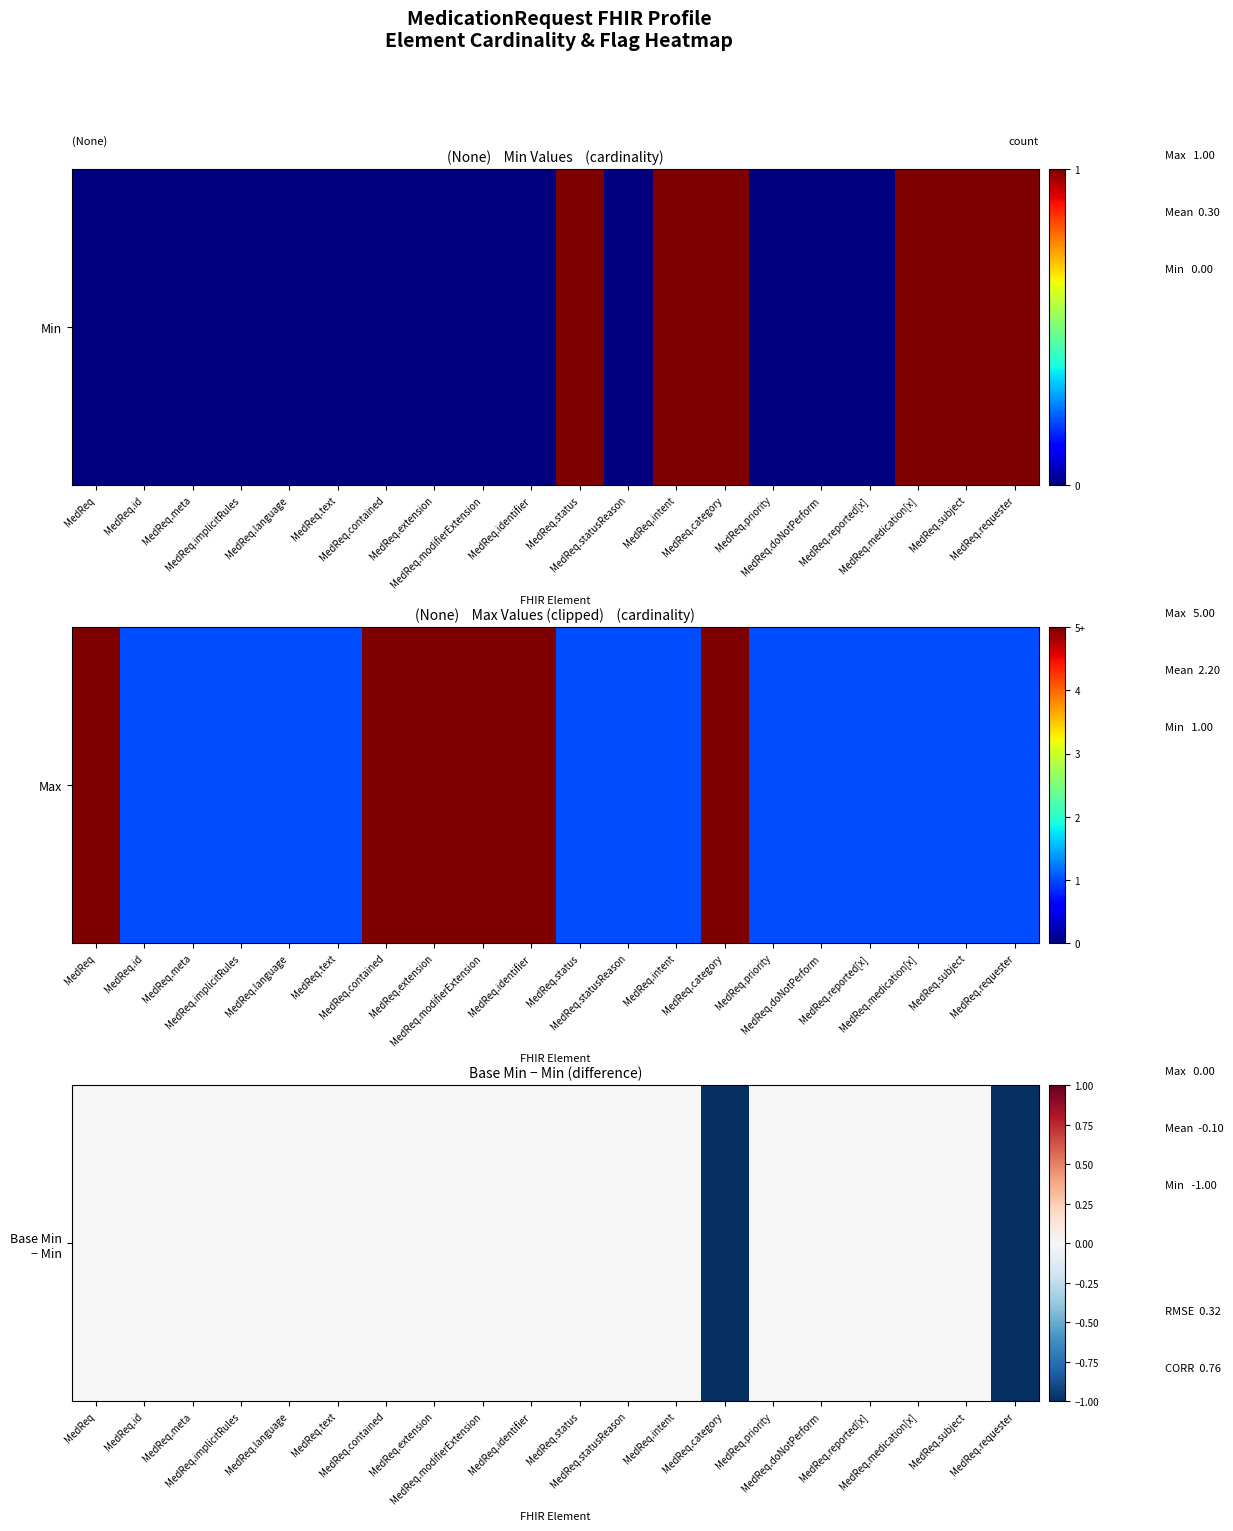

What is the change in value from MedReq.statusReason to MedReq.requester?

-1